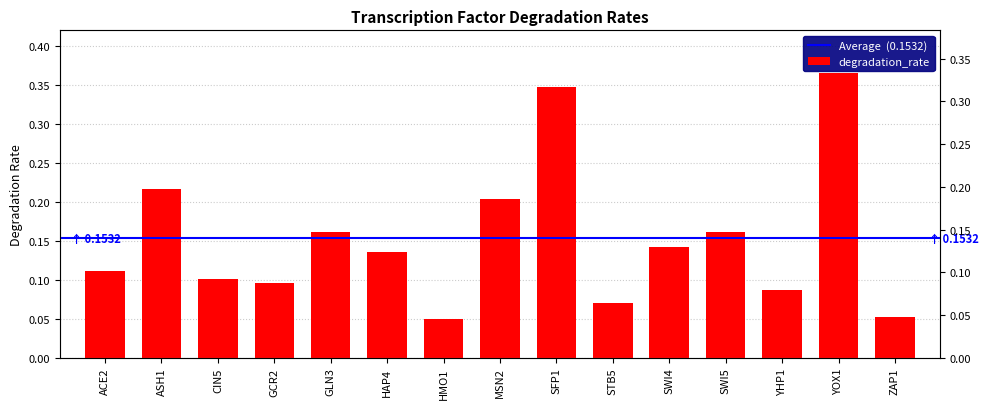

Reading right to left, extract all data points from this chart.

0.1	0.4	0.1	0.2	0.1	0.1	0.3	0.2	0.0	0.1	0.2	0.1	0.1	0.2	0.1